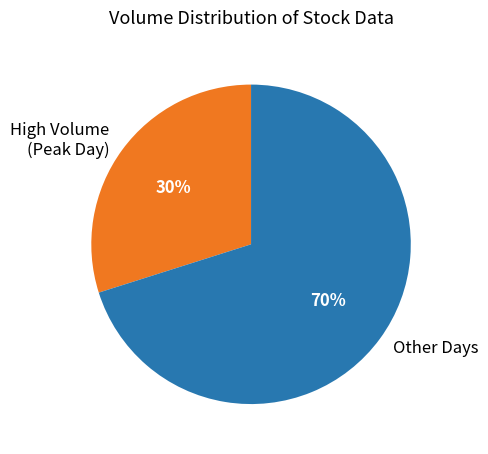

Combined, do Other Days and High Volume (Peak Day) account for over 50%?

Yes